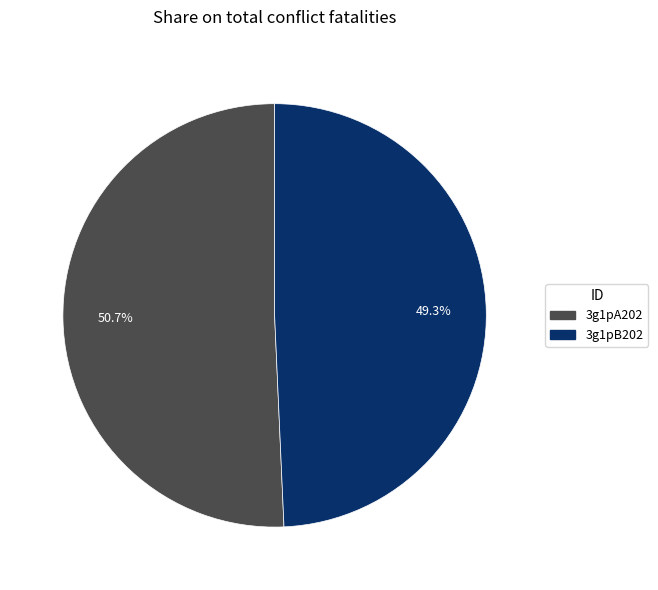

The 3g1pA202 slice represents 57% of the pie. True or false?

False